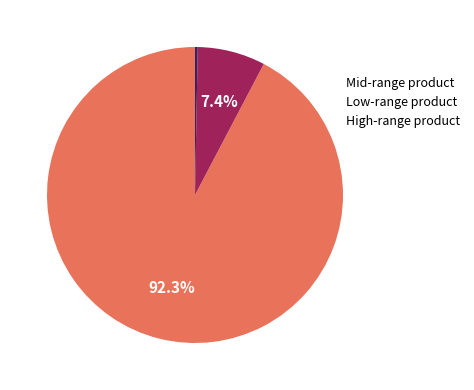

Combined, do Mid-range product and High-range product account for over 50%?

Yes